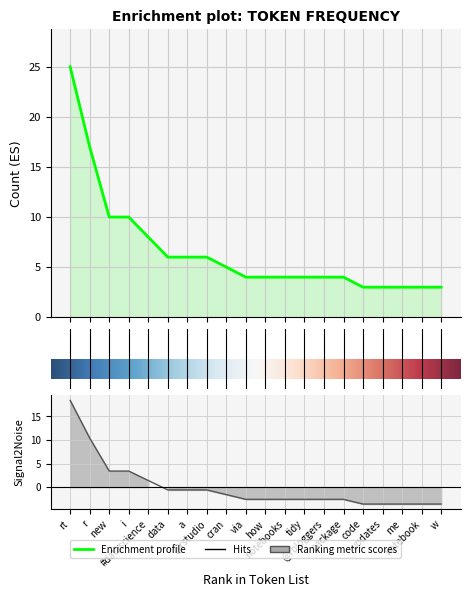

Rank the categories by value from lowest to highest.

code, updates, me, notebook, w, via, how, notebooks, tidy, @rbloggers, package, cran, data, a, @rstudio, #datascience, new, i, r, rt